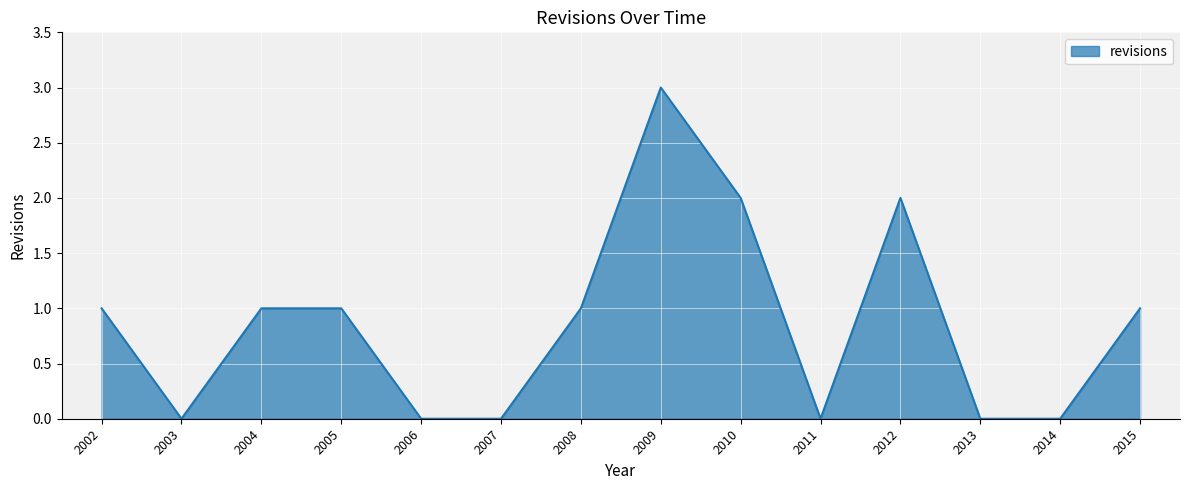

Which has a higher value, 2011 or 2009?

2009